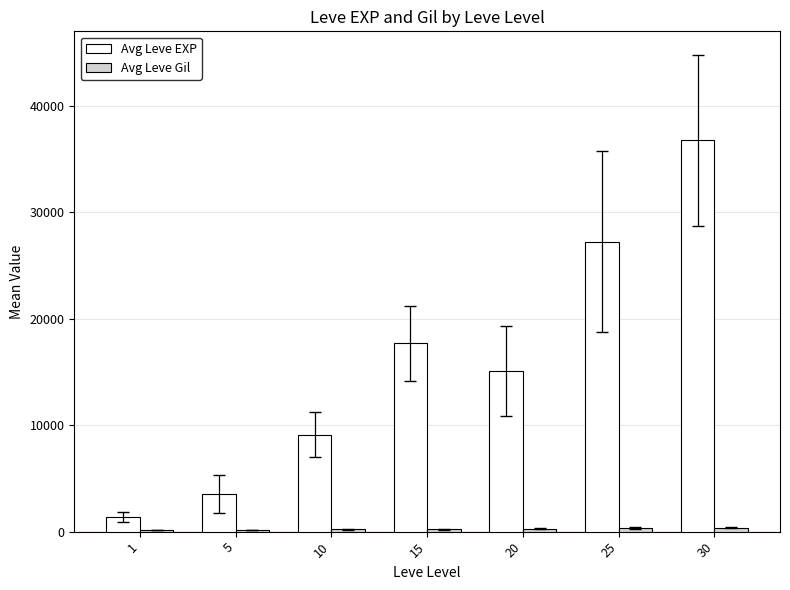

At which category is the sum across all series the highest?

30